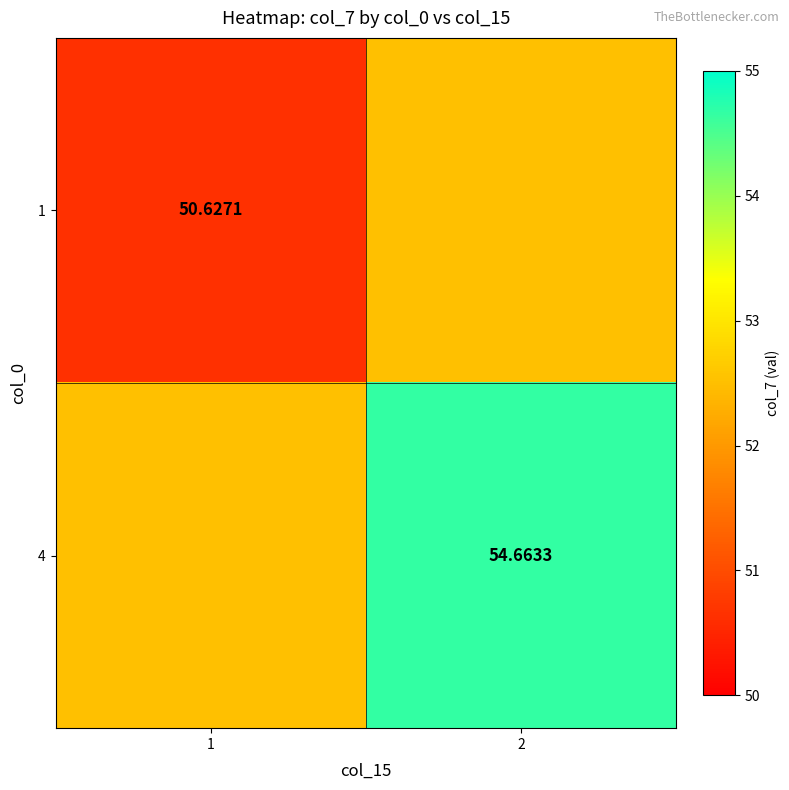

What is the greatest value displayed?

54.7